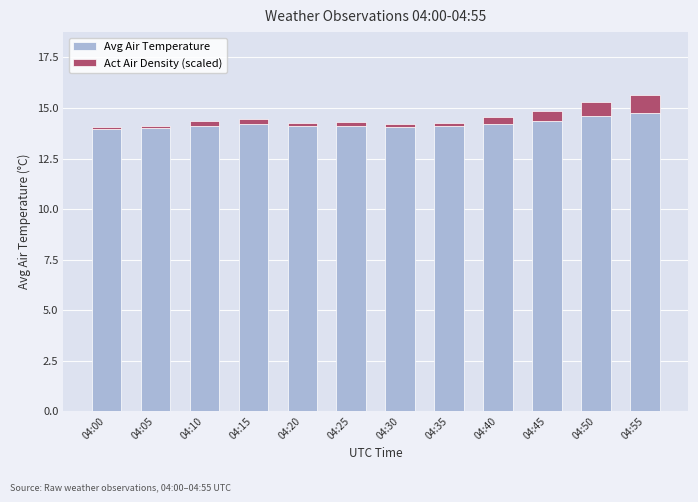

Is it true that Avg Air Temperature equals 5.6 at 04:30?

False